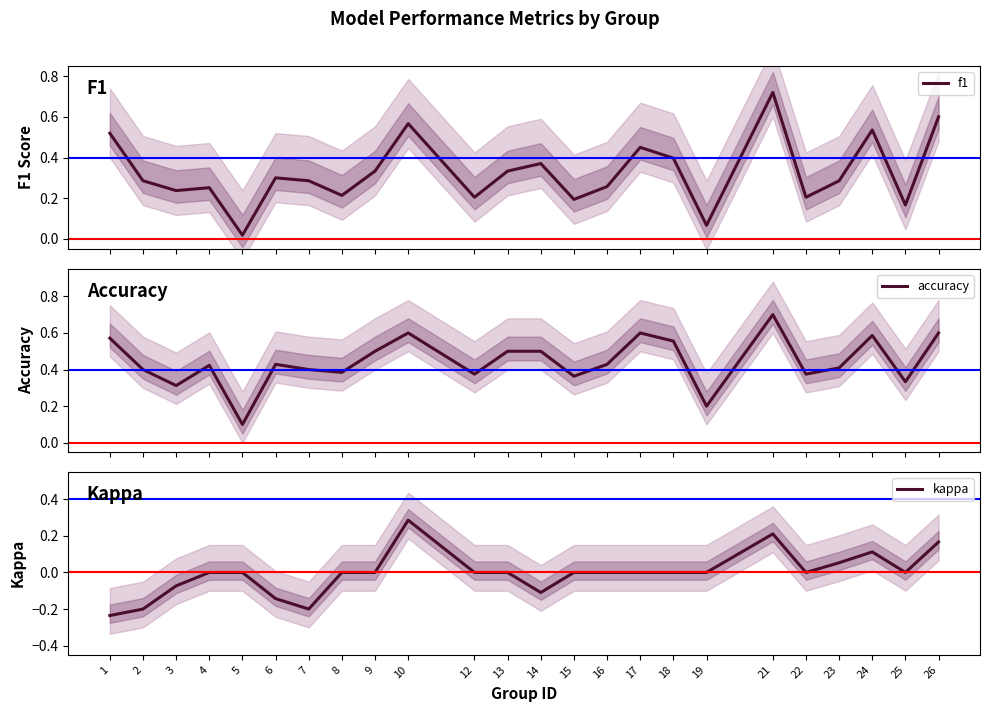

Where do accuracy and f1 first cross each other?

19 and 21